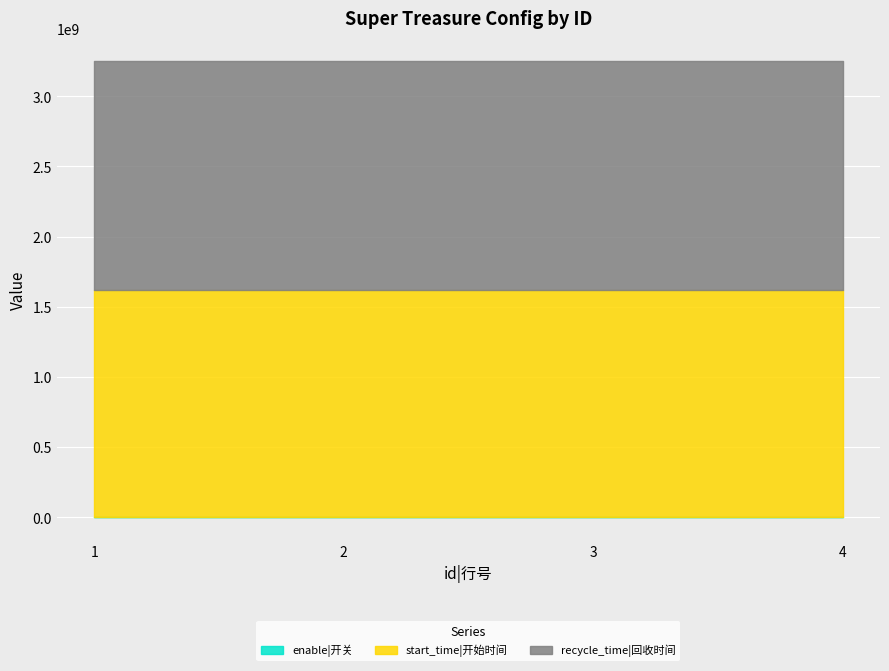

How many data points does each series have?

4